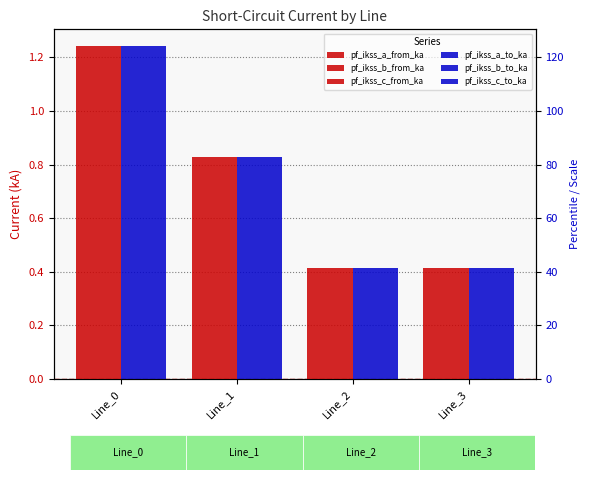

What value does the pf_ikss_a_from_ka series have at Line_2?

0.4